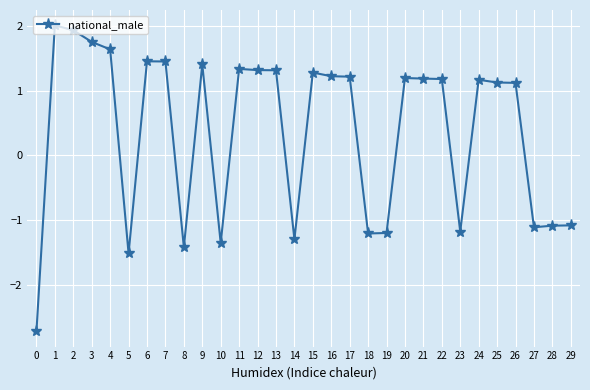

Where is the first local minimum?

5